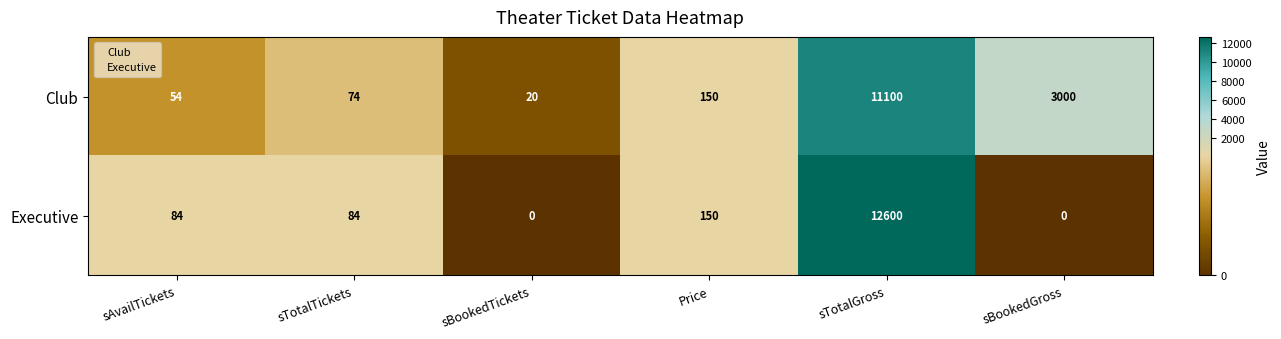

Reading right to left, what are all the values shown in this chart?

Club: sBookedGross=3000	sTotalGross=11100	Price=150	sBookedTickets=20	sTotalTickets=74	sAvailTickets=54
Executive: sBookedGross=0	sTotalGross=12600	Price=150	sBookedTickets=0	sTotalTickets=84	sAvailTickets=84